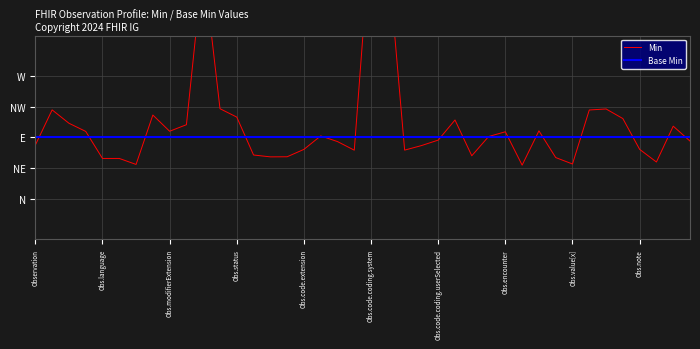

What is the lowest value of the Min series?

-0.1